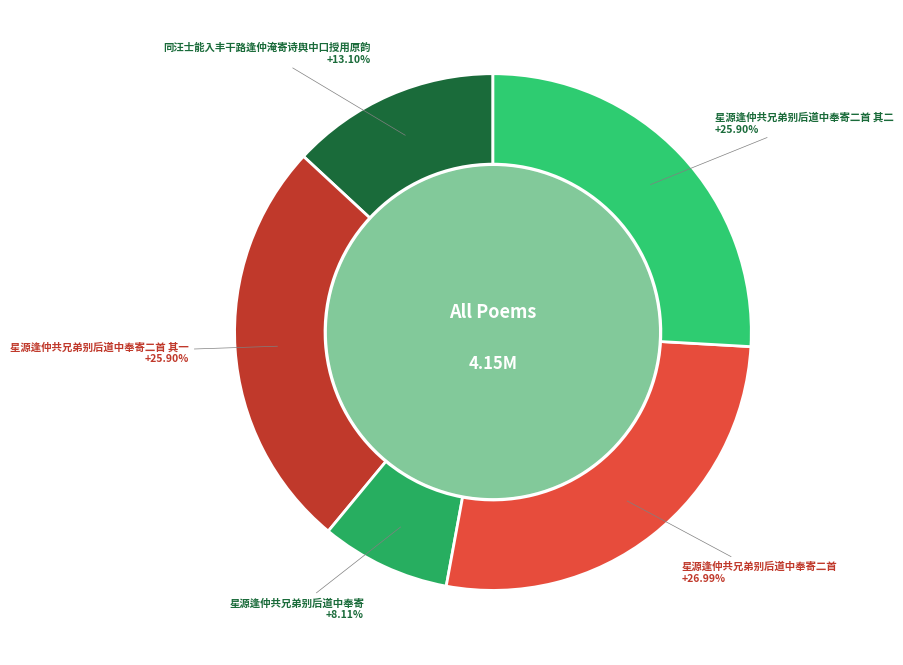

The 星源逢仲共兄弟别后道中奉寄二首 其二 slice represents 26% of the pie. True or false?

True